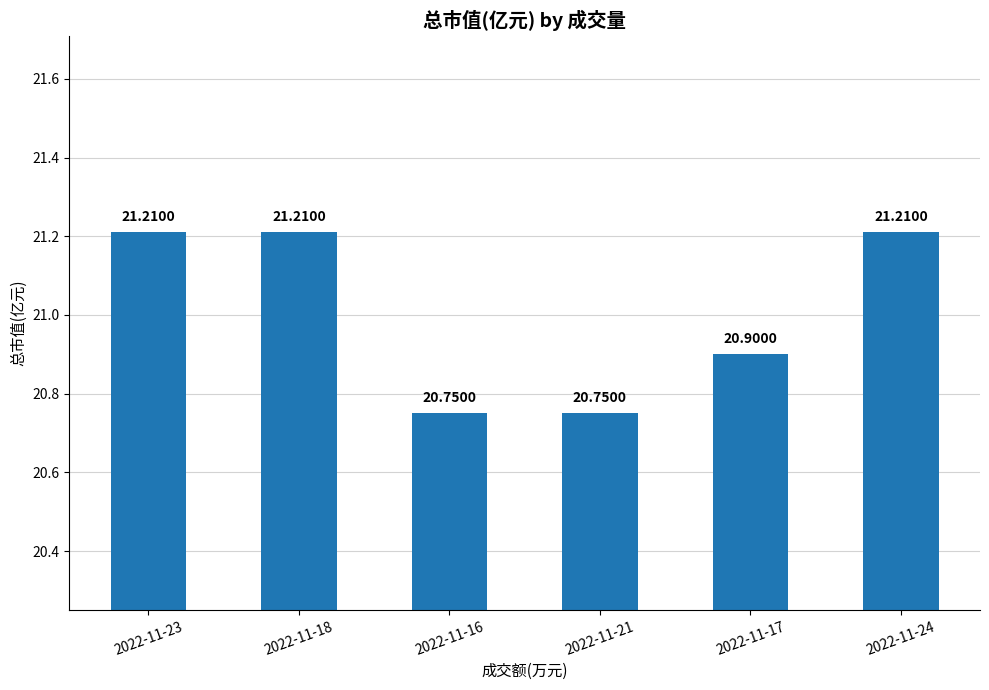

Where does the data first go above 21?

2022-11-23